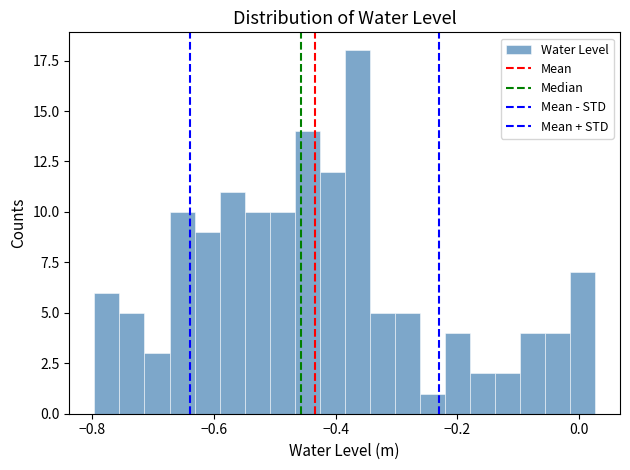

Read against the x-axis, roughly where is the centre of the tallest bar?

-0.36